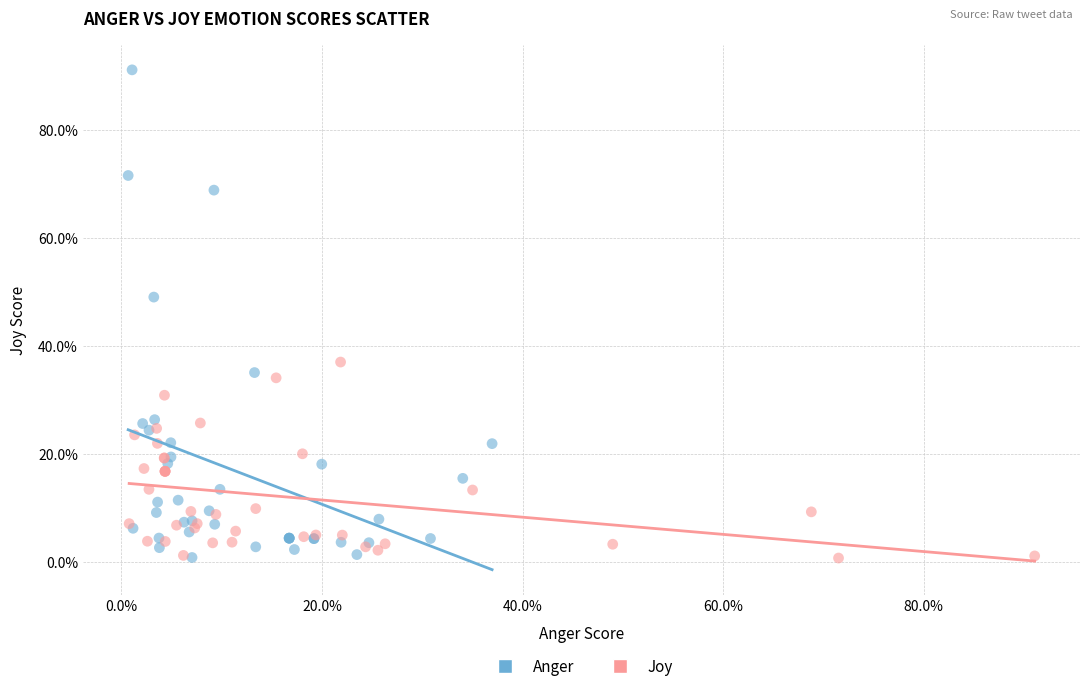

What are all the series names shown in the legend?

Anger, Joy